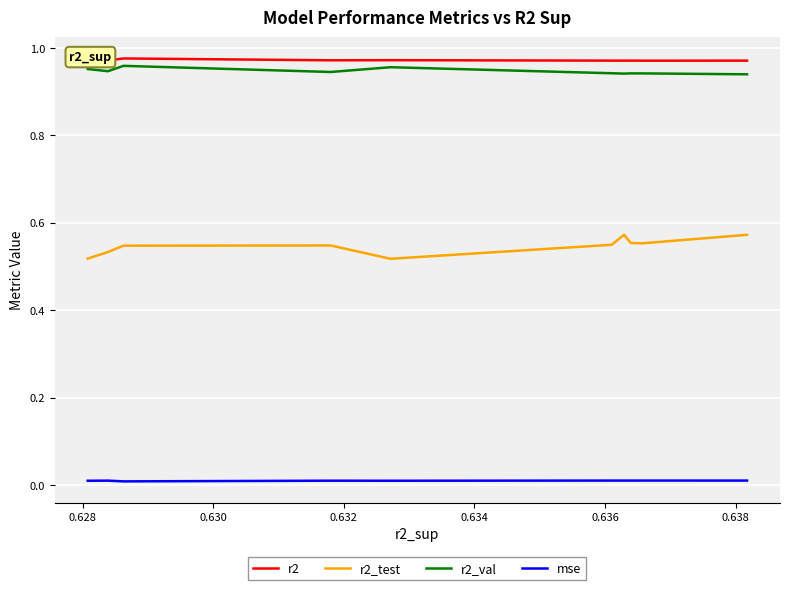

In r2_val, how many points are lower than both neighbors (excluding endpoints)?

3